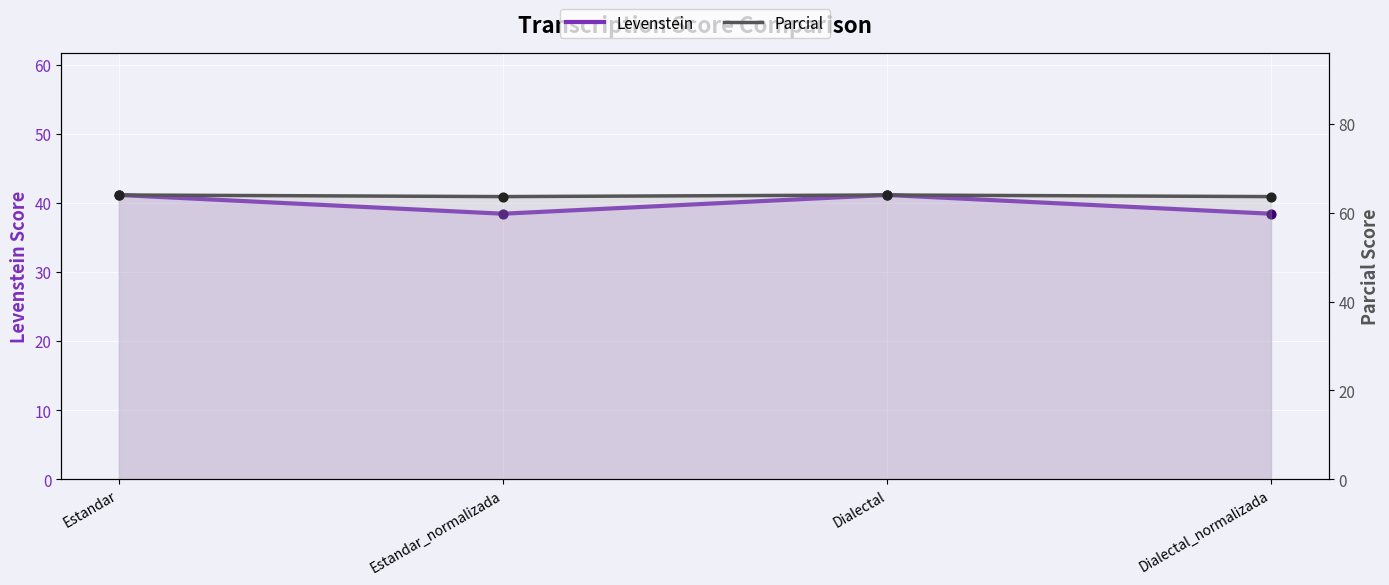

Which series has the largest total across all categories?

Parcial